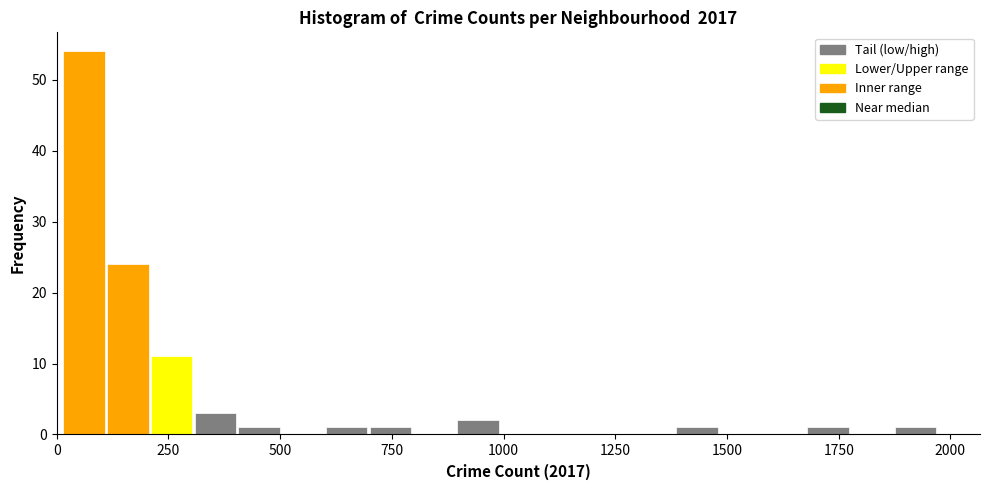

Read against the x-axis, roughly where is the centre of the tallest bar?

50